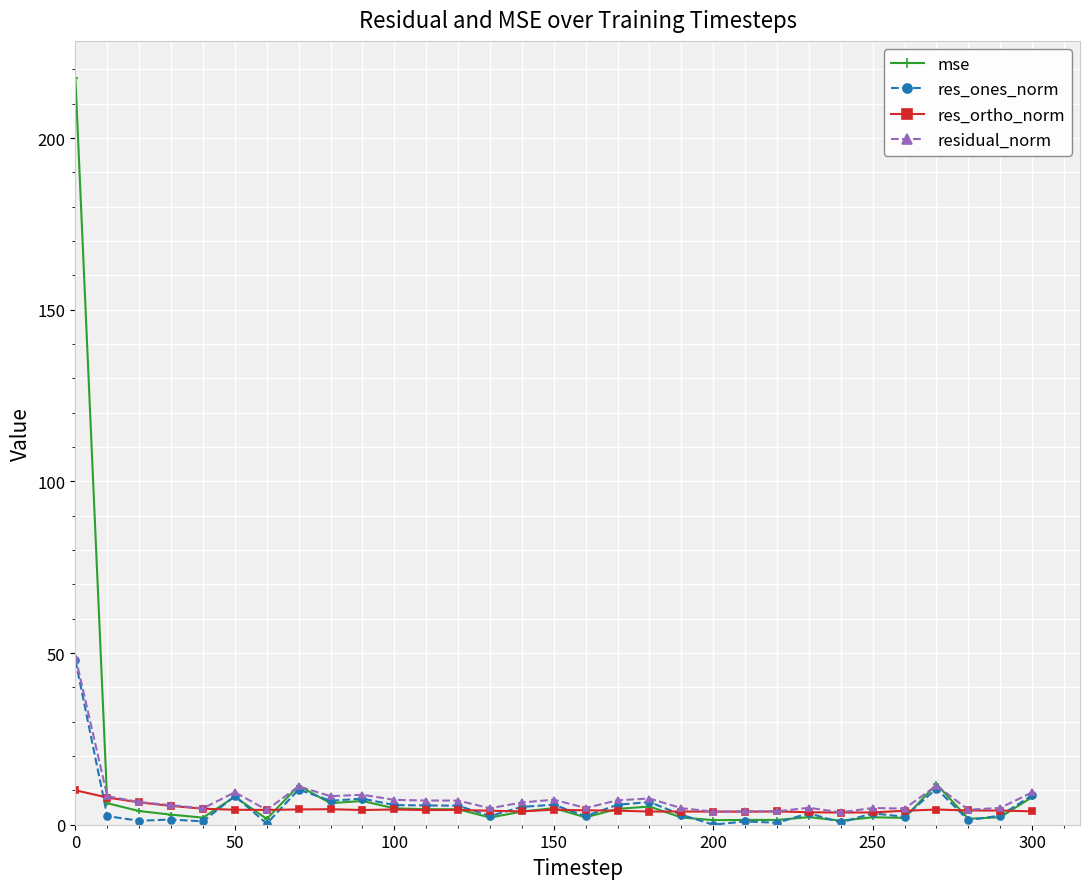

What is the maximum value shown in the chart?

217.4